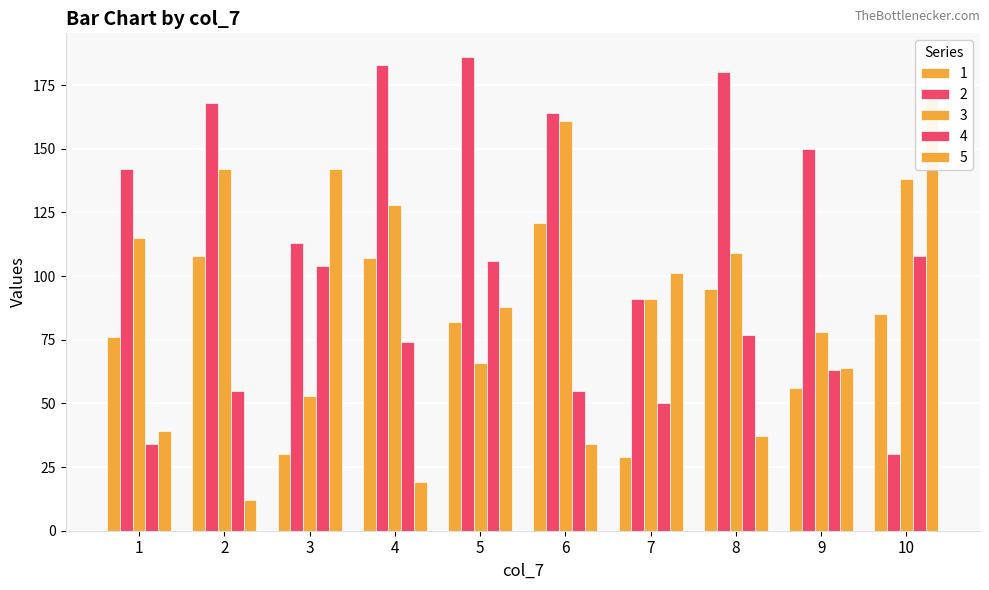

What is the sum of all 3 values?

1081